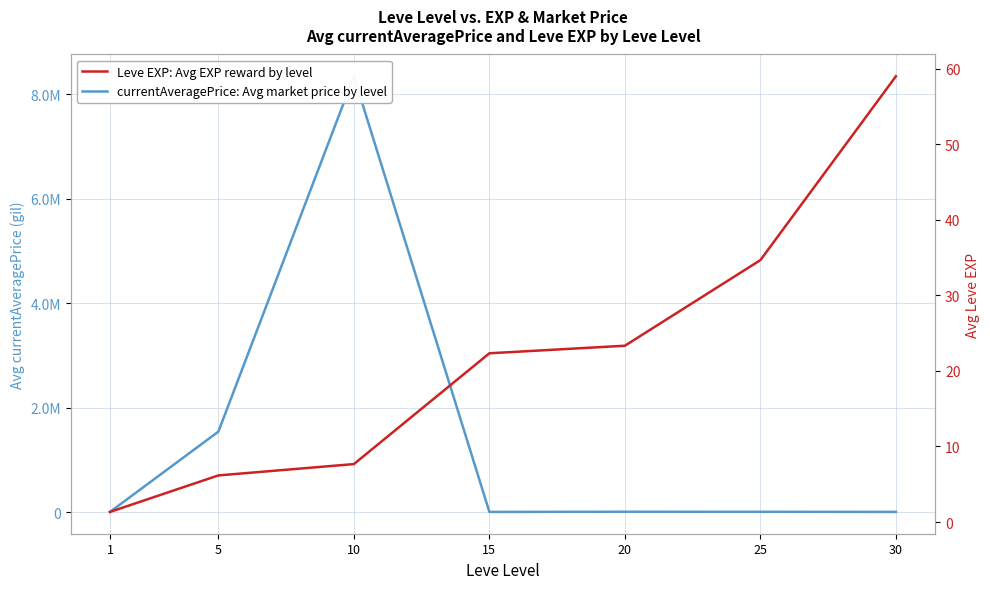

Reading left to right, transcribe all the data shown in this chart.

currentAveragePrice: Avg market price by level: 3131.3	1539838.4	8341992.8	3490.2	7027.3	5769.3	4063.8
Leve EXP: Avg EXP reward by level: 1.3	6.2	7.7	22.3	23.3	34.7	59.0